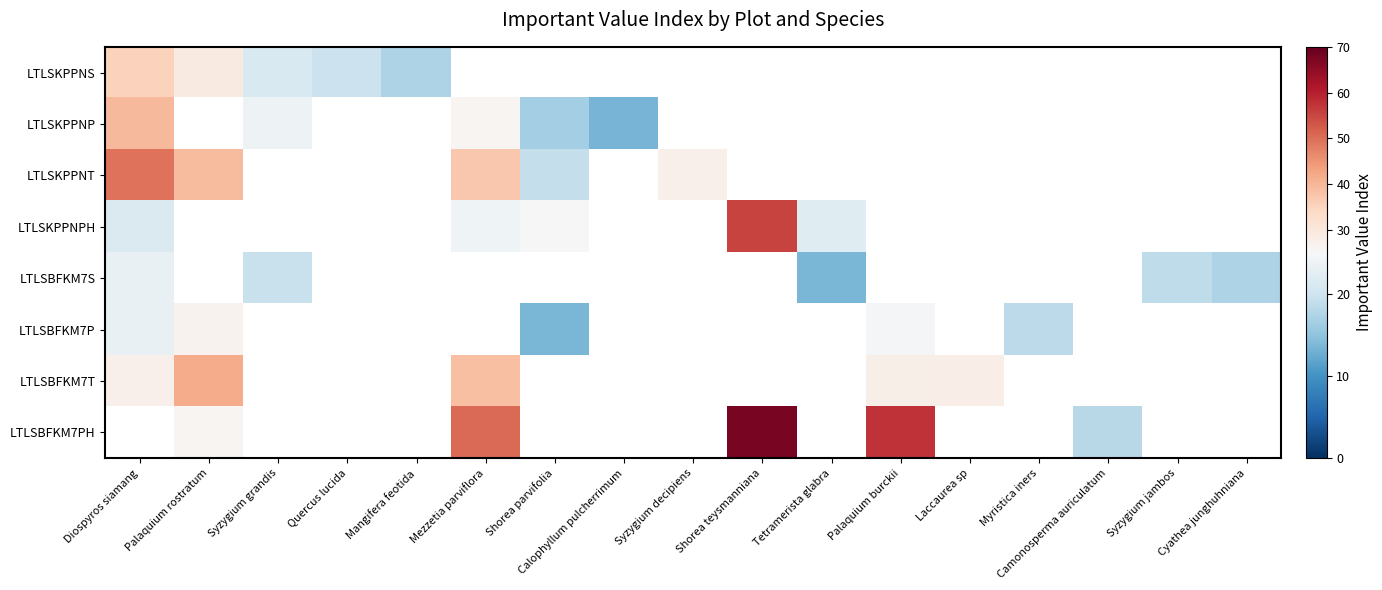

Count the number of data series in this chart.

8